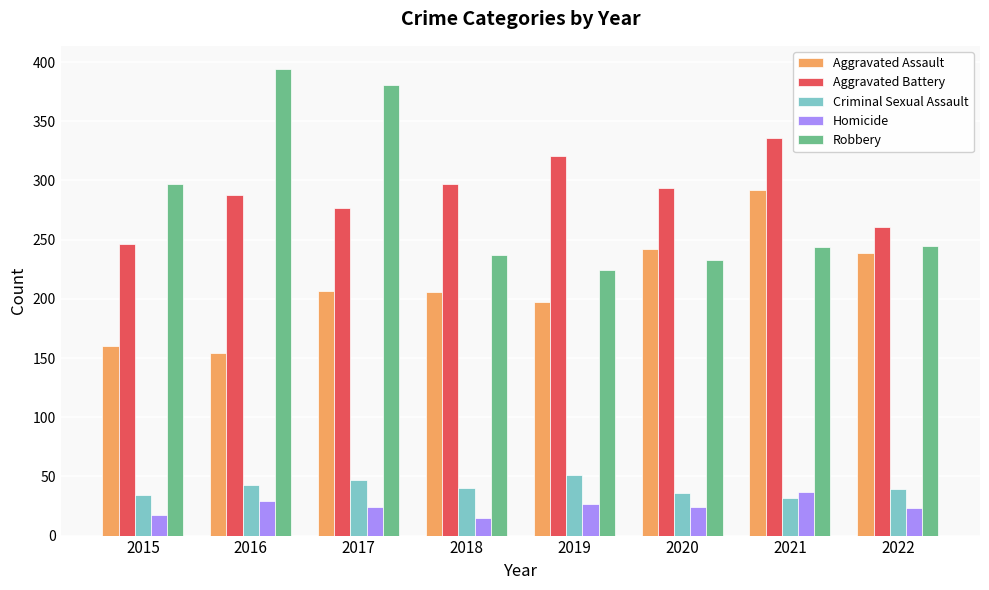

Where does the Aggravated Battery series first go above 294?

2018